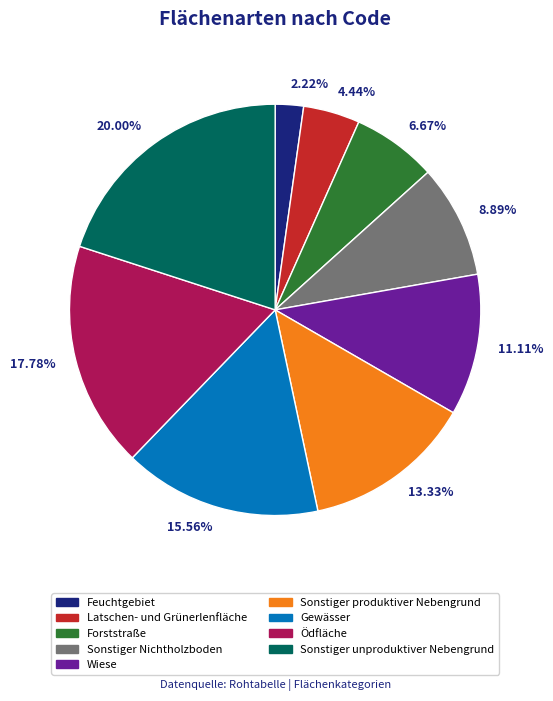

Which has a higher value, 15.56% or 8.89%?

15.56%